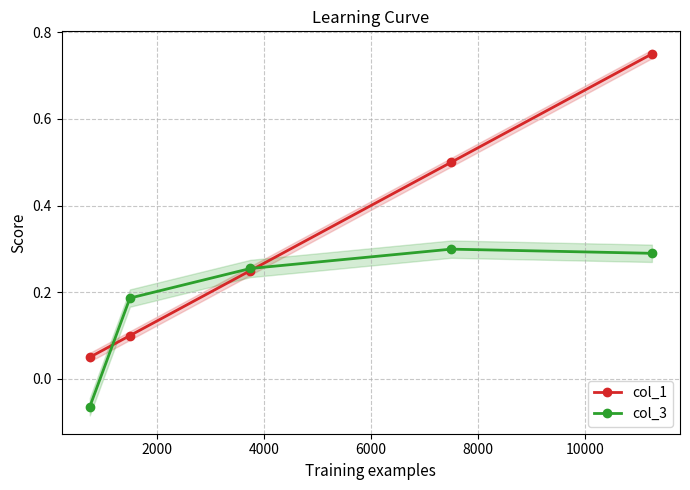

Which series ends up on top after the final intersection of col_1 and col_3?

col_1